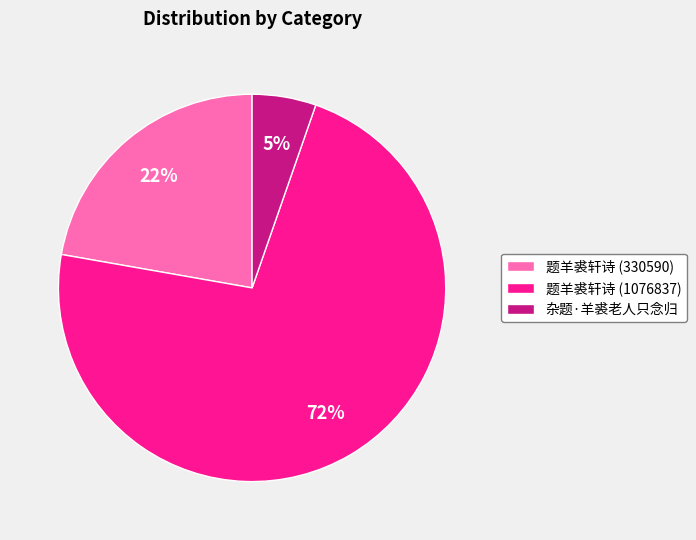

To the nearest percent, what is the average slice percentage?

33%